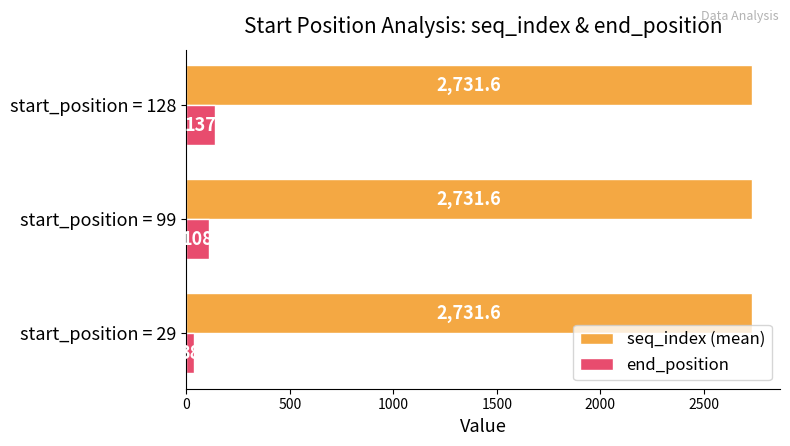

At which category does the chart reach its minimum across all series?

start_position = 29